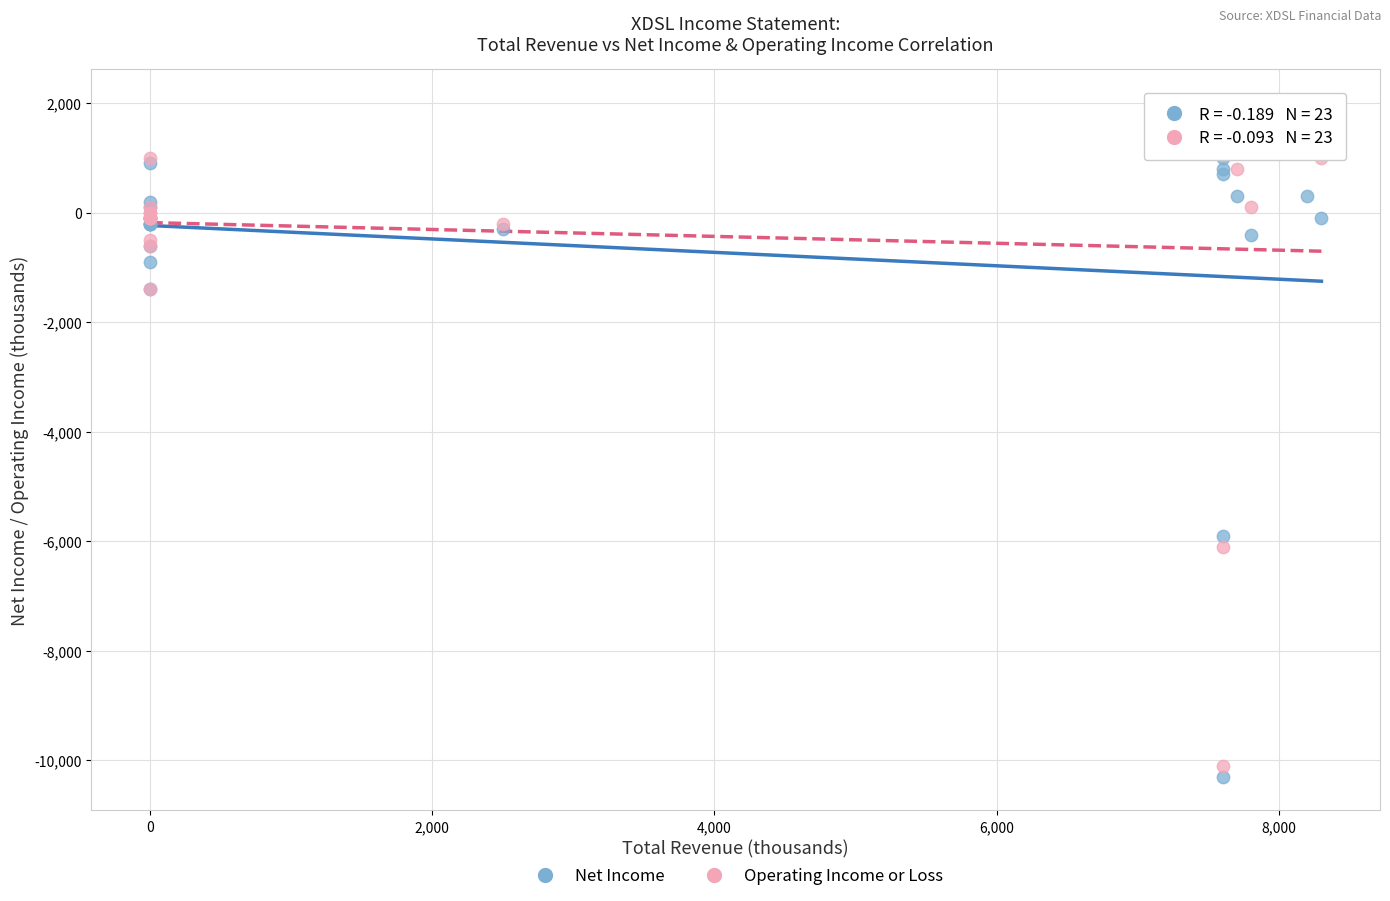

Across all series, what Y value is closest to -4150?

-5900